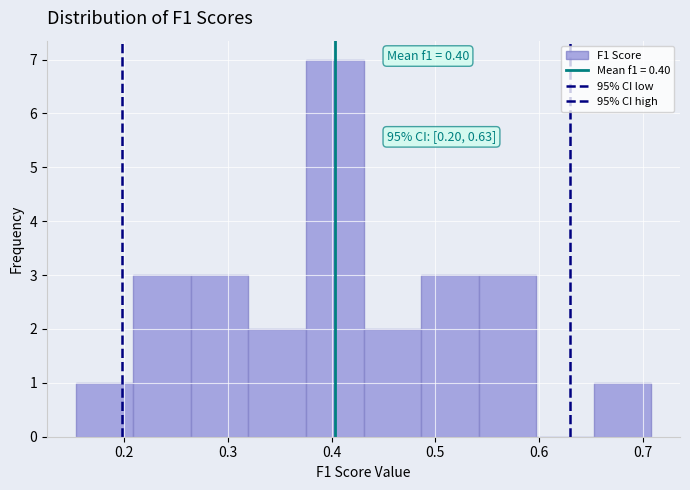

Which range on the x-axis has the tallest bar?

0.38 to 0.43